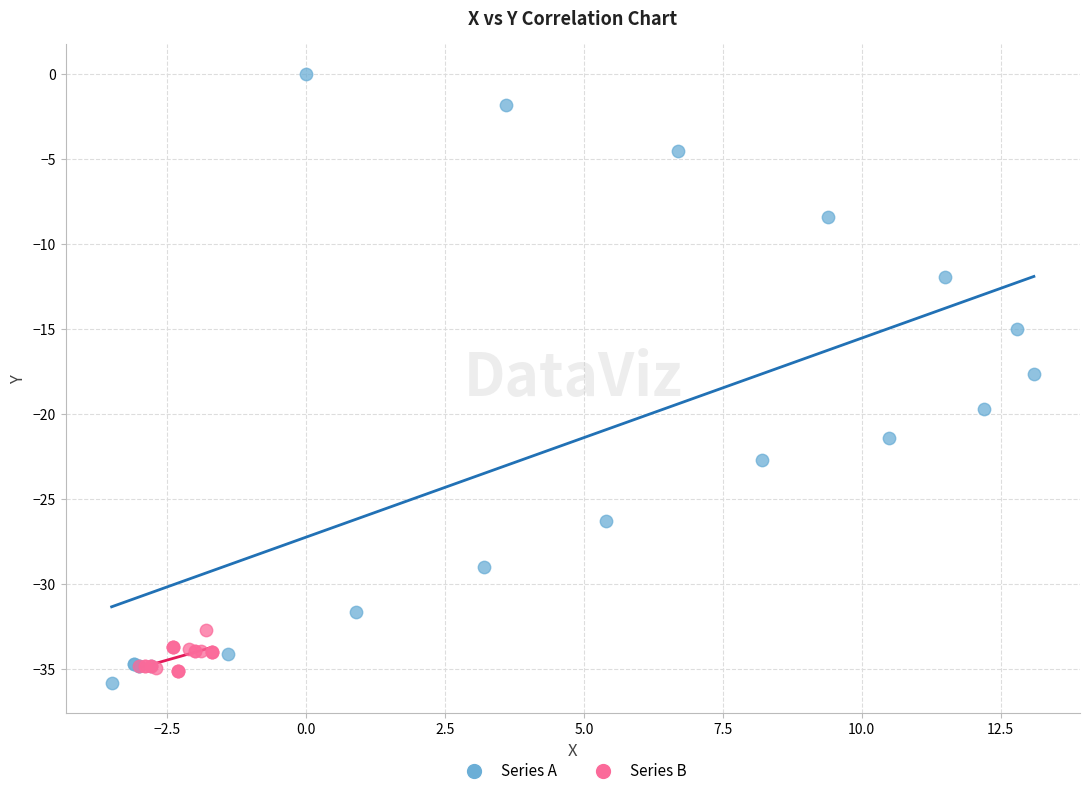

Which series has the widest spread of Y values?

Series A